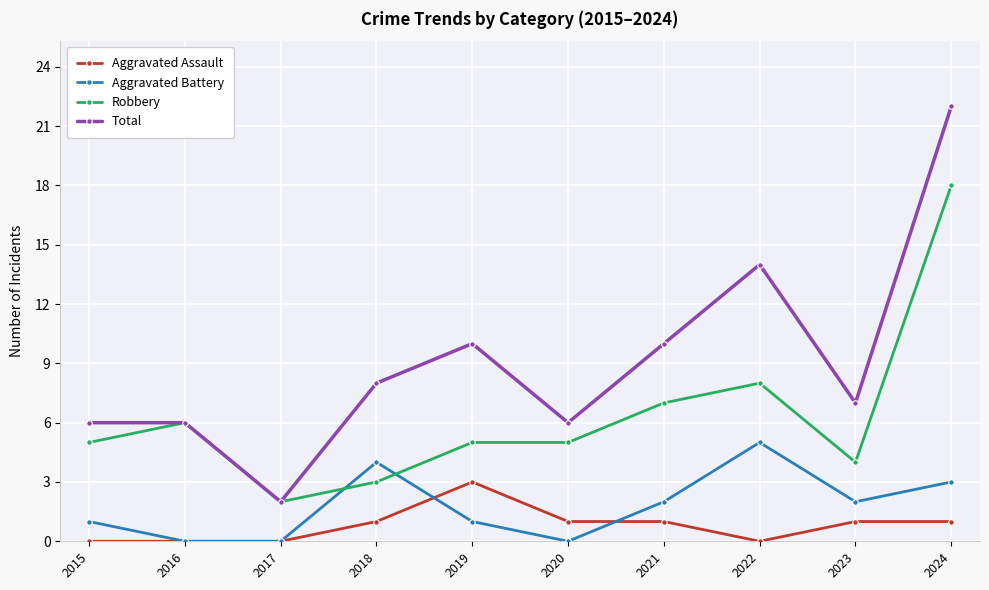

Count the number of categories in the chart.

10